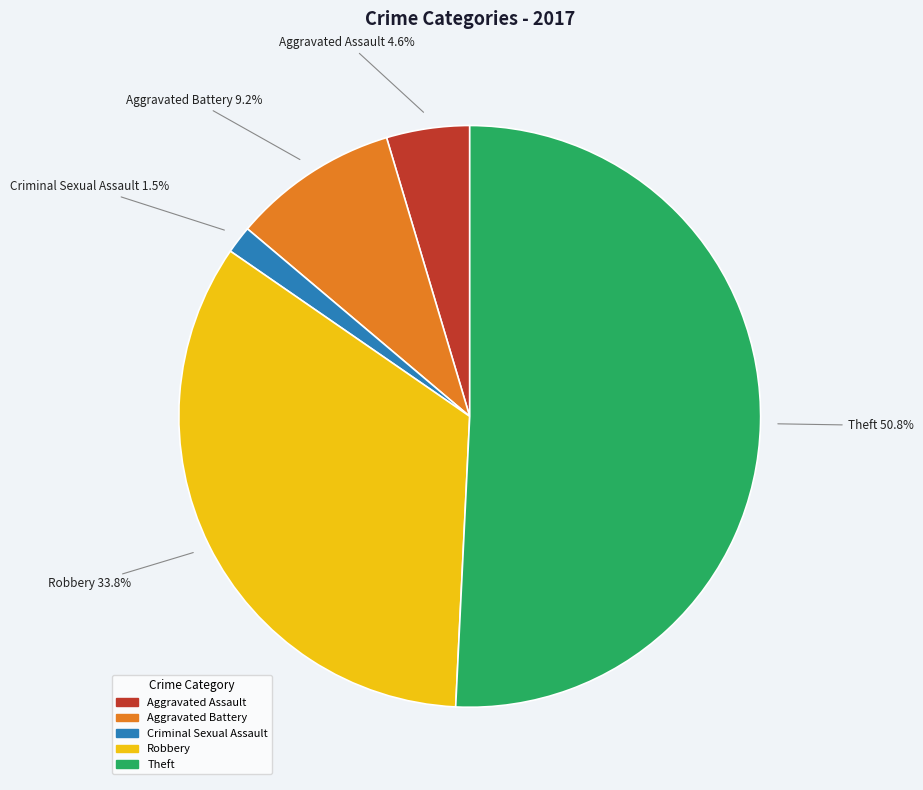

Does any single category account for the majority?

Yes